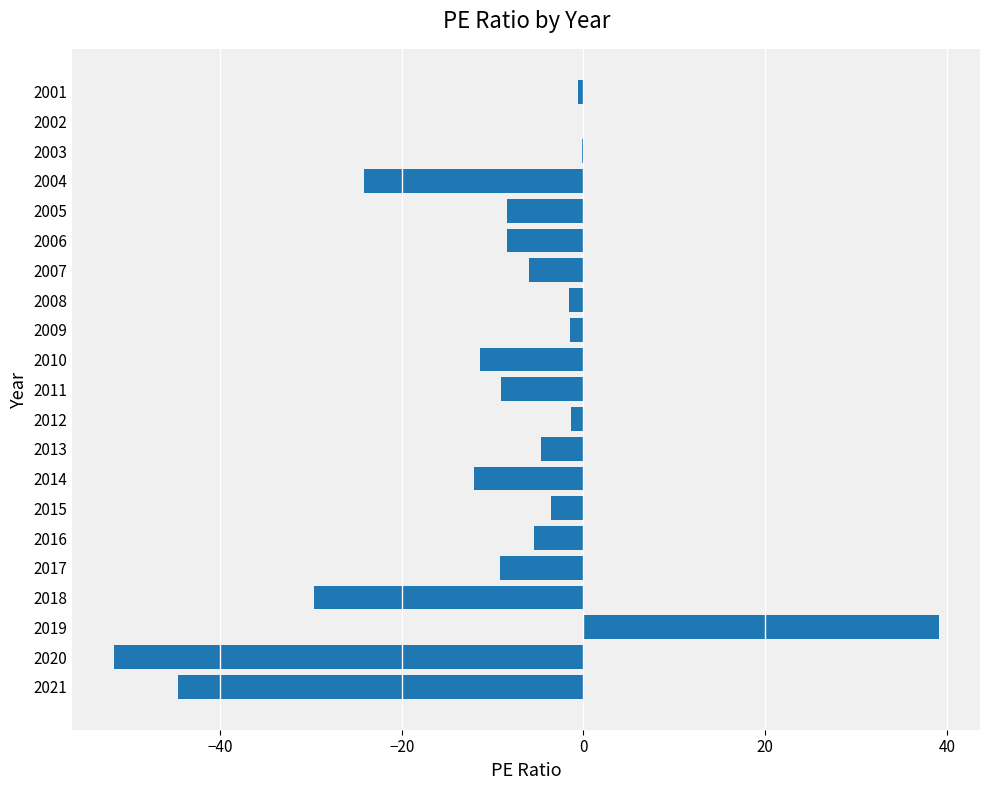

What is the greatest value displayed?

39.1